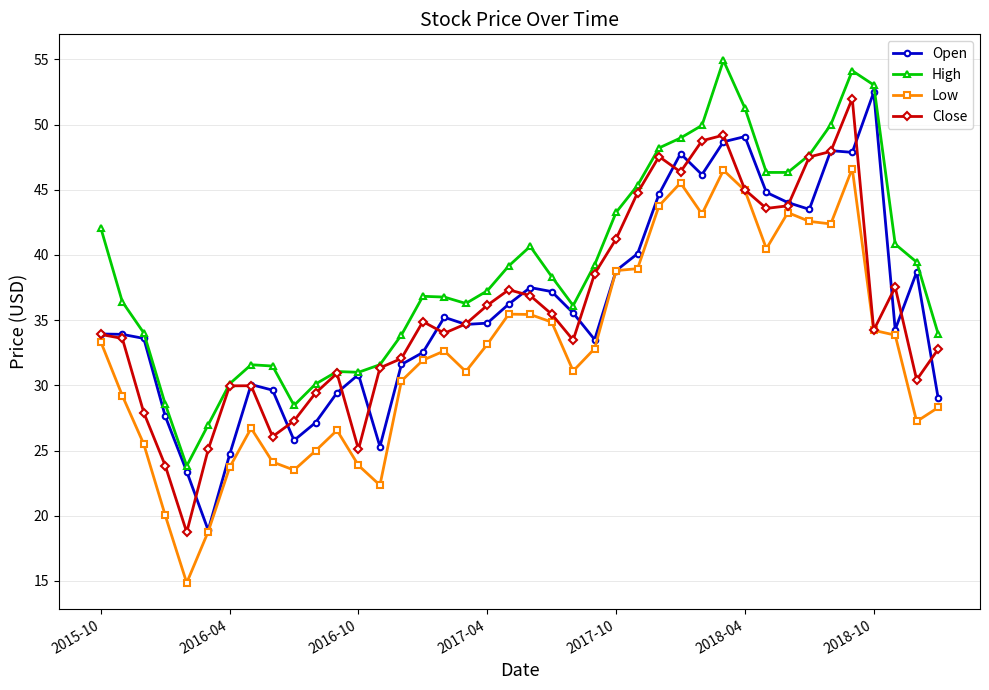

True or false: Close has more than 2 interior local peaks.

True